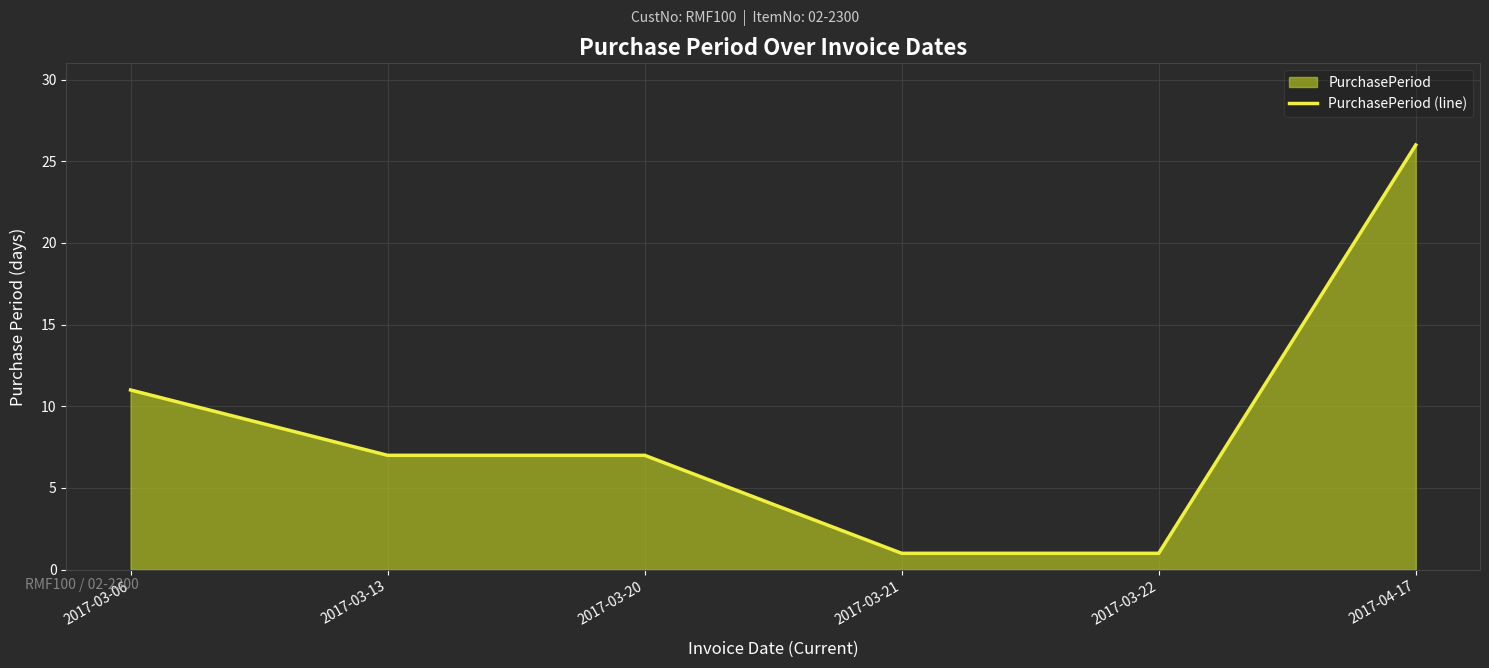

What is the label of the 6th point from the left?

2017-04-17